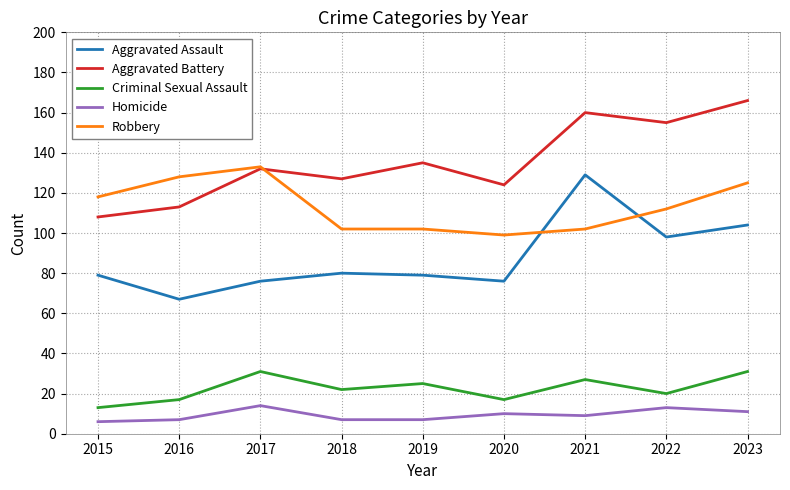

How many lines are shown in the chart?

5